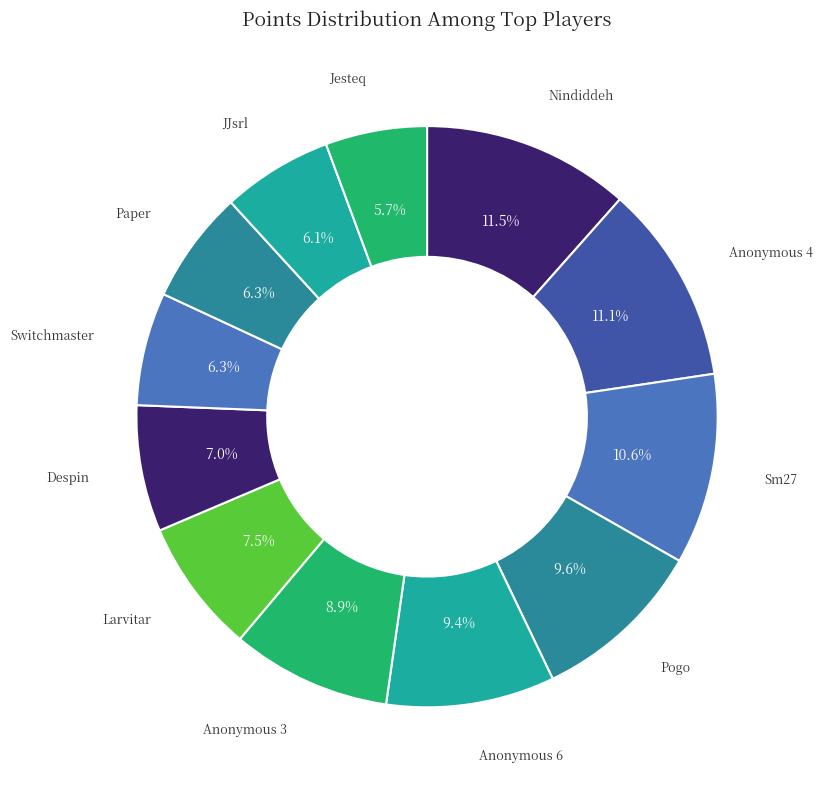

Count the number of slices in the pie.

12